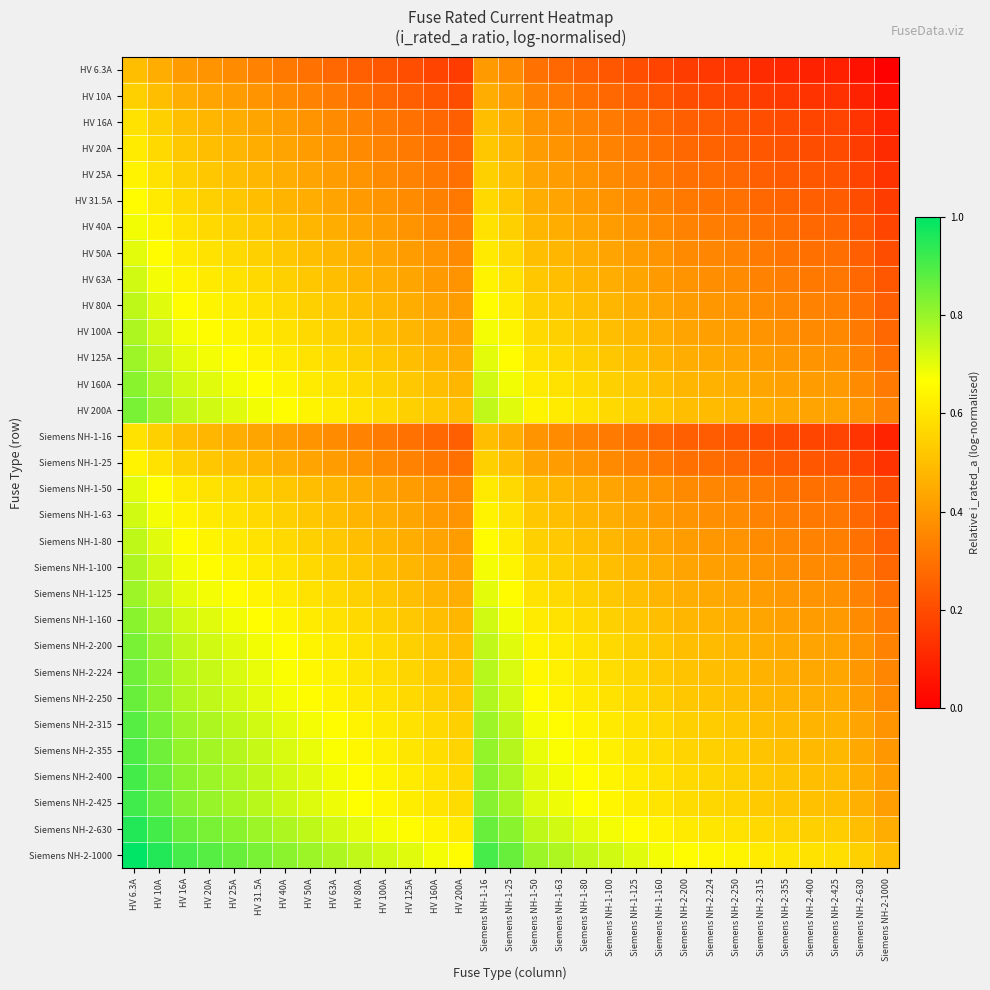

Reading left to right, extract all data points from this chart.

HV 6.3A: HV 6.3A=0.5	HV 10A=0.5	HV 16A=0.4	HV 20A=0.4	HV 25A=0.4	HV 31.5A=0.3	HV 40A=0.3	HV 50A=0.3	HV 63A=0.3	HV 80A=0.2	HV 100A=0.2	HV 125A=0.2	HV 160A=0.2	HV 200A=0.2	Siemens NH-1-16=0.4	Siemens NH-1-25=0.4	Siemens NH-1-50=0.3	Siemens NH-1-63=0.3	Siemens NH-1-80=0.2	Siemens NH-1-100=0.2	Siemens NH-1-125=0.2	Siemens NH-1-160=0.2	Siemens NH-2-200=0.2	Siemens NH-2-224=0.1	Siemens NH-2-250=0.1	Siemens NH-2-315=0.1	Siemens NH-2-355=0.1	Siemens NH-2-400=0.1	Siemens NH-2-425=0.1	Siemens NH-2-630=0.0	Siemens NH-2-1000=0.0
HV 10A: HV 6.3A=0.5	HV 10A=0.5	HV 16A=0.5	HV 20A=0.4	HV 25A=0.4	HV 31.5A=0.4	HV 40A=0.4	HV 50A=0.3	HV 63A=0.3	HV 80A=0.3	HV 100A=0.3	HV 125A=0.3	HV 160A=0.2	HV 200A=0.2	Siemens NH-1-16=0.5	Siemens NH-1-25=0.4	Siemens NH-1-50=0.3	Siemens NH-1-63=0.3	Siemens NH-1-80=0.3	Siemens NH-1-100=0.3	Siemens NH-1-125=0.3	Siemens NH-1-160=0.2	Siemens NH-2-200=0.2	Siemens NH-2-224=0.2	Siemens NH-2-250=0.2	Siemens NH-2-315=0.2	Siemens NH-2-355=0.1	Siemens NH-2-400=0.1	Siemens NH-2-425=0.1	Siemens NH-2-630=0.1	Siemens NH-2-1000=0.0
HV 16A: HV 6.3A=0.6	HV 10A=0.5	HV 16A=0.5	HV 20A=0.5	HV 25A=0.5	HV 31.5A=0.4	HV 40A=0.4	HV 50A=0.4	HV 63A=0.4	HV 80A=0.3	HV 100A=0.3	HV 125A=0.3	HV 160A=0.3	HV 200A=0.3	Siemens NH-1-16=0.5	Siemens NH-1-25=0.5	Siemens NH-1-50=0.4	Siemens NH-1-63=0.4	Siemens NH-1-80=0.3	Siemens NH-1-100=0.3	Siemens NH-1-125=0.3	Siemens NH-1-160=0.3	Siemens NH-2-200=0.3	Siemens NH-2-224=0.2	Siemens NH-2-250=0.2	Siemens NH-2-315=0.2	Siemens NH-2-355=0.2	Siemens NH-2-400=0.2	Siemens NH-2-425=0.2	Siemens NH-2-630=0.1	Siemens NH-2-1000=0.1
HV 20A: HV 6.3A=0.6	HV 10A=0.6	HV 16A=0.5	HV 20A=0.5	HV 25A=0.5	HV 31.5A=0.5	HV 40A=0.4	HV 50A=0.4	HV 63A=0.4	HV 80A=0.4	HV 100A=0.3	HV 125A=0.3	HV 160A=0.3	HV 200A=0.3	Siemens NH-1-16=0.5	Siemens NH-1-25=0.5	Siemens NH-1-50=0.4	Siemens NH-1-63=0.4	Siemens NH-1-80=0.4	Siemens NH-1-100=0.3	Siemens NH-1-125=0.3	Siemens NH-1-160=0.3	Siemens NH-2-200=0.3	Siemens NH-2-224=0.3	Siemens NH-2-250=0.3	Siemens NH-2-315=0.2	Siemens NH-2-355=0.2	Siemens NH-2-400=0.2	Siemens NH-2-425=0.2	Siemens NH-2-630=0.2	Siemens NH-2-1000=0.1
HV 25A: HV 6.3A=0.6	HV 10A=0.6	HV 16A=0.5	HV 20A=0.5	HV 25A=0.5	HV 31.5A=0.5	HV 40A=0.5	HV 50A=0.4	HV 63A=0.4	HV 80A=0.4	HV 100A=0.4	HV 125A=0.3	HV 160A=0.3	HV 200A=0.3	Siemens NH-1-16=0.5	Siemens NH-1-25=0.5	Siemens NH-1-50=0.4	Siemens NH-1-63=0.4	Siemens NH-1-80=0.4	Siemens NH-1-100=0.4	Siemens NH-1-125=0.3	Siemens NH-1-160=0.3	Siemens NH-2-200=0.3	Siemens NH-2-224=0.3	Siemens NH-2-250=0.3	Siemens NH-2-315=0.2	Siemens NH-2-355=0.2	Siemens NH-2-400=0.2	Siemens NH-2-425=0.2	Siemens NH-2-630=0.2	Siemens NH-2-1000=0.1
HV 31.5A: HV 6.3A=0.7	HV 10A=0.6	HV 16A=0.6	HV 20A=0.5	HV 25A=0.5	HV 31.5A=0.5	HV 40A=0.5	HV 50A=0.5	HV 63A=0.4	HV 80A=0.4	HV 100A=0.4	HV 125A=0.4	HV 160A=0.3	HV 200A=0.3	Siemens NH-1-16=0.6	Siemens NH-1-25=0.5	Siemens NH-1-50=0.5	Siemens NH-1-63=0.4	Siemens NH-1-80=0.4	Siemens NH-1-100=0.4	Siemens NH-1-125=0.4	Siemens NH-1-160=0.3	Siemens NH-2-200=0.3	Siemens NH-2-224=0.3	Siemens NH-2-250=0.3	Siemens NH-2-315=0.3	Siemens NH-2-355=0.3	Siemens NH-2-400=0.2	Siemens NH-2-425=0.2	Siemens NH-2-630=0.2	Siemens NH-2-1000=0.2
HV 40A: HV 6.3A=0.7	HV 10A=0.6	HV 16A=0.6	HV 20A=0.6	HV 25A=0.5	HV 31.5A=0.5	HV 40A=0.5	HV 50A=0.5	HV 63A=0.5	HV 80A=0.4	HV 100A=0.4	HV 125A=0.4	HV 160A=0.4	HV 200A=0.3	Siemens NH-1-16=0.6	Siemens NH-1-25=0.5	Siemens NH-1-50=0.5	Siemens NH-1-63=0.5	Siemens NH-1-80=0.4	Siemens NH-1-100=0.4	Siemens NH-1-125=0.4	Siemens NH-1-160=0.4	Siemens NH-2-200=0.3	Siemens NH-2-224=0.3	Siemens NH-2-250=0.3	Siemens NH-2-315=0.3	Siemens NH-2-355=0.3	Siemens NH-2-400=0.3	Siemens NH-2-425=0.3	Siemens NH-2-630=0.2	Siemens NH-2-1000=0.2
HV 50A: HV 6.3A=0.7	HV 10A=0.7	HV 16A=0.6	HV 20A=0.6	HV 25A=0.6	HV 31.5A=0.5	HV 40A=0.5	HV 50A=0.5	HV 63A=0.5	HV 80A=0.5	HV 100A=0.4	HV 125A=0.4	HV 160A=0.4	HV 200A=0.4	Siemens NH-1-16=0.6	Siemens NH-1-25=0.6	Siemens NH-1-50=0.5	Siemens NH-1-63=0.5	Siemens NH-1-80=0.5	Siemens NH-1-100=0.4	Siemens NH-1-125=0.4	Siemens NH-1-160=0.4	Siemens NH-2-200=0.4	Siemens NH-2-224=0.4	Siemens NH-2-250=0.3	Siemens NH-2-315=0.3	Siemens NH-2-355=0.3	Siemens NH-2-400=0.3	Siemens NH-2-425=0.3	Siemens NH-2-630=0.2	Siemens NH-2-1000=0.2
HV 63A: HV 6.3A=0.7	HV 10A=0.7	HV 16A=0.6	HV 20A=0.6	HV 25A=0.6	HV 31.5A=0.6	HV 40A=0.5	HV 50A=0.5	HV 63A=0.5	HV 80A=0.5	HV 100A=0.5	HV 125A=0.4	HV 160A=0.4	HV 200A=0.4	Siemens NH-1-16=0.6	Siemens NH-1-25=0.6	Siemens NH-1-50=0.5	Siemens NH-1-63=0.5	Siemens NH-1-80=0.5	Siemens NH-1-100=0.5	Siemens NH-1-125=0.4	Siemens NH-1-160=0.4	Siemens NH-2-200=0.4	Siemens NH-2-224=0.4	Siemens NH-2-250=0.4	Siemens NH-2-315=0.3	Siemens NH-2-355=0.3	Siemens NH-2-400=0.3	Siemens NH-2-425=0.3	Siemens NH-2-630=0.3	Siemens NH-2-1000=0.2
HV 80A: HV 6.3A=0.8	HV 10A=0.7	HV 16A=0.7	HV 20A=0.6	HV 25A=0.6	HV 31.5A=0.6	HV 40A=0.6	HV 50A=0.5	HV 63A=0.5	HV 80A=0.5	HV 100A=0.5	HV 125A=0.5	HV 160A=0.4	HV 200A=0.4	Siemens NH-1-16=0.7	Siemens NH-1-25=0.6	Siemens NH-1-50=0.5	Siemens NH-1-63=0.5	Siemens NH-1-80=0.5	Siemens NH-1-100=0.5	Siemens NH-1-125=0.5	Siemens NH-1-160=0.4	Siemens NH-2-200=0.4	Siemens NH-2-224=0.4	Siemens NH-2-250=0.4	Siemens NH-2-315=0.4	Siemens NH-2-355=0.4	Siemens NH-2-400=0.3	Siemens NH-2-425=0.3	Siemens NH-2-630=0.3	Siemens NH-2-1000=0.3
HV 100A: HV 6.3A=0.8	HV 10A=0.7	HV 16A=0.7	HV 20A=0.7	HV 25A=0.6	HV 31.5A=0.6	HV 40A=0.6	HV 50A=0.6	HV 63A=0.5	HV 80A=0.5	HV 100A=0.5	HV 125A=0.5	HV 160A=0.5	HV 200A=0.4	Siemens NH-1-16=0.7	Siemens NH-1-25=0.6	Siemens NH-1-50=0.6	Siemens NH-1-63=0.5	Siemens NH-1-80=0.5	Siemens NH-1-100=0.5	Siemens NH-1-125=0.5	Siemens NH-1-160=0.5	Siemens NH-2-200=0.4	Siemens NH-2-224=0.4	Siemens NH-2-250=0.4	Siemens NH-2-315=0.4	Siemens NH-2-355=0.4	Siemens NH-2-400=0.4	Siemens NH-2-425=0.4	Siemens NH-2-630=0.3	Siemens NH-2-1000=0.3
HV 125A: HV 6.3A=0.8	HV 10A=0.7	HV 16A=0.7	HV 20A=0.7	HV 25A=0.7	HV 31.5A=0.6	HV 40A=0.6	HV 50A=0.6	HV 63A=0.6	HV 80A=0.5	HV 100A=0.5	HV 125A=0.5	HV 160A=0.5	HV 200A=0.5	Siemens NH-1-16=0.7	Siemens NH-1-25=0.7	Siemens NH-1-50=0.6	Siemens NH-1-63=0.6	Siemens NH-1-80=0.5	Siemens NH-1-100=0.5	Siemens NH-1-125=0.5	Siemens NH-1-160=0.5	Siemens NH-2-200=0.5	Siemens NH-2-224=0.4	Siemens NH-2-250=0.4	Siemens NH-2-315=0.4	Siemens NH-2-355=0.4	Siemens NH-2-400=0.4	Siemens NH-2-425=0.4	Siemens NH-2-630=0.3	Siemens NH-2-1000=0.3
HV 160A: HV 6.3A=0.8	HV 10A=0.8	HV 16A=0.7	HV 20A=0.7	HV 25A=0.7	HV 31.5A=0.7	HV 40A=0.6	HV 50A=0.6	HV 63A=0.6	HV 80A=0.6	HV 100A=0.5	HV 125A=0.5	HV 160A=0.5	HV 200A=0.5	Siemens NH-1-16=0.7	Siemens NH-1-25=0.7	Siemens NH-1-50=0.6	Siemens NH-1-63=0.6	Siemens NH-1-80=0.6	Siemens NH-1-100=0.5	Siemens NH-1-125=0.5	Siemens NH-1-160=0.5	Siemens NH-2-200=0.5	Siemens NH-2-224=0.5	Siemens NH-2-250=0.5	Siemens NH-2-315=0.4	Siemens NH-2-355=0.4	Siemens NH-2-400=0.4	Siemens NH-2-425=0.4	Siemens NH-2-630=0.4	Siemens NH-2-1000=0.3
HV 200A: HV 6.3A=0.8	HV 10A=0.8	HV 16A=0.7	HV 20A=0.7	HV 25A=0.7	HV 31.5A=0.7	HV 40A=0.7	HV 50A=0.6	HV 63A=0.6	HV 80A=0.6	HV 100A=0.6	HV 125A=0.5	HV 160A=0.5	HV 200A=0.5	Siemens NH-1-16=0.7	Siemens NH-1-25=0.7	Siemens NH-1-50=0.6	Siemens NH-1-63=0.6	Siemens NH-1-80=0.6	Siemens NH-1-100=0.6	Siemens NH-1-125=0.5	Siemens NH-1-160=0.5	Siemens NH-2-200=0.5	Siemens NH-2-224=0.5	Siemens NH-2-250=0.5	Siemens NH-2-315=0.5	Siemens NH-2-355=0.4	Siemens NH-2-400=0.4	Siemens NH-2-425=0.4	Siemens NH-2-630=0.4	Siemens NH-2-1000=0.3
Siemens NH-1-16: HV 6.3A=0.6	HV 10A=0.5	HV 16A=0.5	HV 20A=0.5	HV 25A=0.5	HV 31.5A=0.4	HV 40A=0.4	HV 50A=0.4	HV 63A=0.4	HV 80A=0.3	HV 100A=0.3	HV 125A=0.3	HV 160A=0.3	HV 200A=0.3	Siemens NH-1-16=0.5	Siemens NH-1-25=0.5	Siemens NH-1-50=0.4	Siemens NH-1-63=0.4	Siemens NH-1-80=0.3	Siemens NH-1-100=0.3	Siemens NH-1-125=0.3	Siemens NH-1-160=0.3	Siemens NH-2-200=0.3	Siemens NH-2-224=0.2	Siemens NH-2-250=0.2	Siemens NH-2-315=0.2	Siemens NH-2-355=0.2	Siemens NH-2-400=0.2	Siemens NH-2-425=0.2	Siemens NH-2-630=0.1	Siemens NH-2-1000=0.1
Siemens NH-1-25: HV 6.3A=0.6	HV 10A=0.6	HV 16A=0.5	HV 20A=0.5	HV 25A=0.5	HV 31.5A=0.5	HV 40A=0.5	HV 50A=0.4	HV 63A=0.4	HV 80A=0.4	HV 100A=0.4	HV 125A=0.3	HV 160A=0.3	HV 200A=0.3	Siemens NH-1-16=0.5	Siemens NH-1-25=0.5	Siemens NH-1-50=0.4	Siemens NH-1-63=0.4	Siemens NH-1-80=0.4	Siemens NH-1-100=0.4	Siemens NH-1-125=0.3	Siemens NH-1-160=0.3	Siemens NH-2-200=0.3	Siemens NH-2-224=0.3	Siemens NH-2-250=0.3	Siemens NH-2-315=0.2	Siemens NH-2-355=0.2	Siemens NH-2-400=0.2	Siemens NH-2-425=0.2	Siemens NH-2-630=0.2	Siemens NH-2-1000=0.1
Siemens NH-1-50: HV 6.3A=0.7	HV 10A=0.7	HV 16A=0.6	HV 20A=0.6	HV 25A=0.6	HV 31.5A=0.5	HV 40A=0.5	HV 50A=0.5	HV 63A=0.5	HV 80A=0.5	HV 100A=0.4	HV 125A=0.4	HV 160A=0.4	HV 200A=0.4	Siemens NH-1-16=0.6	Siemens NH-1-25=0.6	Siemens NH-1-50=0.5	Siemens NH-1-63=0.5	Siemens NH-1-80=0.5	Siemens NH-1-100=0.4	Siemens NH-1-125=0.4	Siemens NH-1-160=0.4	Siemens NH-2-200=0.4	Siemens NH-2-224=0.4	Siemens NH-2-250=0.3	Siemens NH-2-315=0.3	Siemens NH-2-355=0.3	Siemens NH-2-400=0.3	Siemens NH-2-425=0.3	Siemens NH-2-630=0.2	Siemens NH-2-1000=0.2
Siemens NH-1-63: HV 6.3A=0.7	HV 10A=0.7	HV 16A=0.6	HV 20A=0.6	HV 25A=0.6	HV 31.5A=0.6	HV 40A=0.5	HV 50A=0.5	HV 63A=0.5	HV 80A=0.5	HV 100A=0.5	HV 125A=0.4	HV 160A=0.4	HV 200A=0.4	Siemens NH-1-16=0.6	Siemens NH-1-25=0.6	Siemens NH-1-50=0.5	Siemens NH-1-63=0.5	Siemens NH-1-80=0.5	Siemens NH-1-100=0.5	Siemens NH-1-125=0.4	Siemens NH-1-160=0.4	Siemens NH-2-200=0.4	Siemens NH-2-224=0.4	Siemens NH-2-250=0.4	Siemens NH-2-315=0.3	Siemens NH-2-355=0.3	Siemens NH-2-400=0.3	Siemens NH-2-425=0.3	Siemens NH-2-630=0.3	Siemens NH-2-1000=0.2
Siemens NH-1-80: HV 6.3A=0.8	HV 10A=0.7	HV 16A=0.7	HV 20A=0.6	HV 25A=0.6	HV 31.5A=0.6	HV 40A=0.6	HV 50A=0.5	HV 63A=0.5	HV 80A=0.5	HV 100A=0.5	HV 125A=0.5	HV 160A=0.4	HV 200A=0.4	Siemens NH-1-16=0.7	Siemens NH-1-25=0.6	Siemens NH-1-50=0.5	Siemens NH-1-63=0.5	Siemens NH-1-80=0.5	Siemens NH-1-100=0.5	Siemens NH-1-125=0.5	Siemens NH-1-160=0.4	Siemens NH-2-200=0.4	Siemens NH-2-224=0.4	Siemens NH-2-250=0.4	Siemens NH-2-315=0.4	Siemens NH-2-355=0.4	Siemens NH-2-400=0.3	Siemens NH-2-425=0.3	Siemens NH-2-630=0.3	Siemens NH-2-1000=0.3
Siemens NH-1-100: HV 6.3A=0.8	HV 10A=0.7	HV 16A=0.7	HV 20A=0.7	HV 25A=0.6	HV 31.5A=0.6	HV 40A=0.6	HV 50A=0.6	HV 63A=0.5	HV 80A=0.5	HV 100A=0.5	HV 125A=0.5	HV 160A=0.5	HV 200A=0.4	Siemens NH-1-16=0.7	Siemens NH-1-25=0.6	Siemens NH-1-50=0.6	Siemens NH-1-63=0.5	Siemens NH-1-80=0.5	Siemens NH-1-100=0.5	Siemens NH-1-125=0.5	Siemens NH-1-160=0.5	Siemens NH-2-200=0.4	Siemens NH-2-224=0.4	Siemens NH-2-250=0.4	Siemens NH-2-315=0.4	Siemens NH-2-355=0.4	Siemens NH-2-400=0.4	Siemens NH-2-425=0.4	Siemens NH-2-630=0.3	Siemens NH-2-1000=0.3
Siemens NH-1-125: HV 6.3A=0.8	HV 10A=0.7	HV 16A=0.7	HV 20A=0.7	HV 25A=0.7	HV 31.5A=0.6	HV 40A=0.6	HV 50A=0.6	HV 63A=0.6	HV 80A=0.5	HV 100A=0.5	HV 125A=0.5	HV 160A=0.5	HV 200A=0.5	Siemens NH-1-16=0.7	Siemens NH-1-25=0.7	Siemens NH-1-50=0.6	Siemens NH-1-63=0.6	Siemens NH-1-80=0.5	Siemens NH-1-100=0.5	Siemens NH-1-125=0.5	Siemens NH-1-160=0.5	Siemens NH-2-200=0.5	Siemens NH-2-224=0.4	Siemens NH-2-250=0.4	Siemens NH-2-315=0.4	Siemens NH-2-355=0.4	Siemens NH-2-400=0.4	Siemens NH-2-425=0.4	Siemens NH-2-630=0.3	Siemens NH-2-1000=0.3
Siemens NH-1-160: HV 6.3A=0.8	HV 10A=0.8	HV 16A=0.7	HV 20A=0.7	HV 25A=0.7	HV 31.5A=0.7	HV 40A=0.6	HV 50A=0.6	HV 63A=0.6	HV 80A=0.6	HV 100A=0.5	HV 125A=0.5	HV 160A=0.5	HV 200A=0.5	Siemens NH-1-16=0.7	Siemens NH-1-25=0.7	Siemens NH-1-50=0.6	Siemens NH-1-63=0.6	Siemens NH-1-80=0.6	Siemens NH-1-100=0.5	Siemens NH-1-125=0.5	Siemens NH-1-160=0.5	Siemens NH-2-200=0.5	Siemens NH-2-224=0.5	Siemens NH-2-250=0.5	Siemens NH-2-315=0.4	Siemens NH-2-355=0.4	Siemens NH-2-400=0.4	Siemens NH-2-425=0.4	Siemens NH-2-630=0.4	Siemens NH-2-1000=0.3
Siemens NH-2-200: HV 6.3A=0.8	HV 10A=0.8	HV 16A=0.7	HV 20A=0.7	HV 25A=0.7	HV 31.5A=0.7	HV 40A=0.7	HV 50A=0.6	HV 63A=0.6	HV 80A=0.6	HV 100A=0.6	HV 125A=0.5	HV 160A=0.5	HV 200A=0.5	Siemens NH-1-16=0.7	Siemens NH-1-25=0.7	Siemens NH-1-50=0.6	Siemens NH-1-63=0.6	Siemens NH-1-80=0.6	Siemens NH-1-100=0.6	Siemens NH-1-125=0.5	Siemens NH-1-160=0.5	Siemens NH-2-200=0.5	Siemens NH-2-224=0.5	Siemens NH-2-250=0.5	Siemens NH-2-315=0.5	Siemens NH-2-355=0.4	Siemens NH-2-400=0.4	Siemens NH-2-425=0.4	Siemens NH-2-630=0.4	Siemens NH-2-1000=0.3
Siemens NH-2-224: HV 6.3A=0.9	HV 10A=0.8	HV 16A=0.8	HV 20A=0.7	HV 25A=0.7	HV 31.5A=0.7	HV 40A=0.7	HV 50A=0.6	HV 63A=0.6	HV 80A=0.6	HV 100A=0.6	HV 125A=0.6	HV 160A=0.5	HV 200A=0.5	Siemens NH-1-16=0.8	Siemens NH-1-25=0.7	Siemens NH-1-50=0.6	Siemens NH-1-63=0.6	Siemens NH-1-80=0.6	Siemens NH-1-100=0.6	Siemens NH-1-125=0.6	Siemens NH-1-160=0.5	Siemens NH-2-200=0.5	Siemens NH-2-224=0.5	Siemens NH-2-250=0.5	Siemens NH-2-315=0.5	Siemens NH-2-355=0.5	Siemens NH-2-400=0.4	Siemens NH-2-425=0.4	Siemens NH-2-630=0.4	Siemens NH-2-1000=0.4
Siemens NH-2-250: HV 6.3A=0.9	HV 10A=0.8	HV 16A=0.8	HV 20A=0.7	HV 25A=0.7	HV 31.5A=0.7	HV 40A=0.7	HV 50A=0.7	HV 63A=0.6	HV 80A=0.6	HV 100A=0.6	HV 125A=0.6	HV 160A=0.5	HV 200A=0.5	Siemens NH-1-16=0.8	Siemens NH-1-25=0.7	Siemens NH-1-50=0.7	Siemens NH-1-63=0.6	Siemens NH-1-80=0.6	Siemens NH-1-100=0.6	Siemens NH-1-125=0.6	Siemens NH-1-160=0.5	Siemens NH-2-200=0.5	Siemens NH-2-224=0.5	Siemens NH-2-250=0.5	Siemens NH-2-315=0.5	Siemens NH-2-355=0.5	Siemens NH-2-400=0.5	Siemens NH-2-425=0.4	Siemens NH-2-630=0.4	Siemens NH-2-1000=0.4
Siemens NH-2-315: HV 6.3A=0.9	HV 10A=0.8	HV 16A=0.8	HV 20A=0.8	HV 25A=0.8	HV 31.5A=0.7	HV 40A=0.7	HV 50A=0.7	HV 63A=0.7	HV 80A=0.6	HV 100A=0.6	HV 125A=0.6	HV 160A=0.6	HV 200A=0.5	Siemens NH-1-16=0.8	Siemens NH-1-25=0.8	Siemens NH-1-50=0.7	Siemens NH-1-63=0.7	Siemens NH-1-80=0.6	Siemens NH-1-100=0.6	Siemens NH-1-125=0.6	Siemens NH-1-160=0.6	Siemens NH-2-200=0.5	Siemens NH-2-224=0.5	Siemens NH-2-250=0.5	Siemens NH-2-315=0.5	Siemens NH-2-355=0.5	Siemens NH-2-400=0.5	Siemens NH-2-425=0.5	Siemens NH-2-630=0.4	Siemens NH-2-1000=0.4
Siemens NH-2-355: HV 6.3A=0.9	HV 10A=0.9	HV 16A=0.8	HV 20A=0.8	HV 25A=0.8	HV 31.5A=0.7	HV 40A=0.7	HV 50A=0.7	HV 63A=0.7	HV 80A=0.6	HV 100A=0.6	HV 125A=0.6	HV 160A=0.6	HV 200A=0.6	Siemens NH-1-16=0.8	Siemens NH-1-25=0.8	Siemens NH-1-50=0.7	Siemens NH-1-63=0.7	Siemens NH-1-80=0.6	Siemens NH-1-100=0.6	Siemens NH-1-125=0.6	Siemens NH-1-160=0.6	Siemens NH-2-200=0.6	Siemens NH-2-224=0.5	Siemens NH-2-250=0.5	Siemens NH-2-315=0.5	Siemens NH-2-355=0.5	Siemens NH-2-400=0.5	Siemens NH-2-425=0.5	Siemens NH-2-630=0.4	Siemens NH-2-1000=0.4
Siemens NH-2-400: HV 6.3A=0.9	HV 10A=0.9	HV 16A=0.8	HV 20A=0.8	HV 25A=0.8	HV 31.5A=0.8	HV 40A=0.7	HV 50A=0.7	HV 63A=0.7	HV 80A=0.7	HV 100A=0.6	HV 125A=0.6	HV 160A=0.6	HV 200A=0.6	Siemens NH-1-16=0.8	Siemens NH-1-25=0.8	Siemens NH-1-50=0.7	Siemens NH-1-63=0.7	Siemens NH-1-80=0.7	Siemens NH-1-100=0.6	Siemens NH-1-125=0.6	Siemens NH-1-160=0.6	Siemens NH-2-200=0.6	Siemens NH-2-224=0.6	Siemens NH-2-250=0.5	Siemens NH-2-315=0.5	Siemens NH-2-355=0.5	Siemens NH-2-400=0.5	Siemens NH-2-425=0.5	Siemens NH-2-630=0.5	Siemens NH-2-1000=0.4
Siemens NH-2-425: HV 6.3A=0.9	HV 10A=0.9	HV 16A=0.8	HV 20A=0.8	HV 25A=0.8	HV 31.5A=0.8	HV 40A=0.7	HV 50A=0.7	HV 63A=0.7	HV 80A=0.7	HV 100A=0.6	HV 125A=0.6	HV 160A=0.6	HV 200A=0.6	Siemens NH-1-16=0.8	Siemens NH-1-25=0.8	Siemens NH-1-50=0.7	Siemens NH-1-63=0.7	Siemens NH-1-80=0.7	Siemens NH-1-100=0.6	Siemens NH-1-125=0.6	Siemens NH-1-160=0.6	Siemens NH-2-200=0.6	Siemens NH-2-224=0.6	Siemens NH-2-250=0.6	Siemens NH-2-315=0.5	Siemens NH-2-355=0.5	Siemens NH-2-400=0.5	Siemens NH-2-425=0.5	Siemens NH-2-630=0.5	Siemens NH-2-1000=0.4
Siemens NH-2-630: HV 6.3A=1.0	HV 10A=0.9	HV 16A=0.9	HV 20A=0.8	HV 25A=0.8	HV 31.5A=0.8	HV 40A=0.8	HV 50A=0.8	HV 63A=0.7	HV 80A=0.7	HV 100A=0.7	HV 125A=0.7	HV 160A=0.6	HV 200A=0.6	Siemens NH-1-16=0.9	Siemens NH-1-25=0.8	Siemens NH-1-50=0.8	Siemens NH-1-63=0.7	Siemens NH-1-80=0.7	Siemens NH-1-100=0.7	Siemens NH-1-125=0.7	Siemens NH-1-160=0.6	Siemens NH-2-200=0.6	Siemens NH-2-224=0.6	Siemens NH-2-250=0.6	Siemens NH-2-315=0.6	Siemens NH-2-355=0.6	Siemens NH-2-400=0.5	Siemens NH-2-425=0.5	Siemens NH-2-630=0.5	Siemens NH-2-1000=0.5
Siemens NH-2-1000: HV 6.3A=1.0	HV 10A=1.0	HV 16A=0.9	HV 20A=0.9	HV 25A=0.9	HV 31.5A=0.8	HV 40A=0.8	HV 50A=0.8	HV 63A=0.8	HV 80A=0.7	HV 100A=0.7	HV 125A=0.7	HV 160A=0.7	HV 200A=0.7	Siemens NH-1-16=0.9	Siemens NH-1-25=0.9	Siemens NH-1-50=0.8	Siemens NH-1-63=0.8	Siemens NH-1-80=0.7	Siemens NH-1-100=0.7	Siemens NH-1-125=0.7	Siemens NH-1-160=0.7	Siemens NH-2-200=0.7	Siemens NH-2-224=0.6	Siemens NH-2-250=0.6	Siemens NH-2-315=0.6	Siemens NH-2-355=0.6	Siemens NH-2-400=0.6	Siemens NH-2-425=0.6	Siemens NH-2-630=0.5	Siemens NH-2-1000=0.5